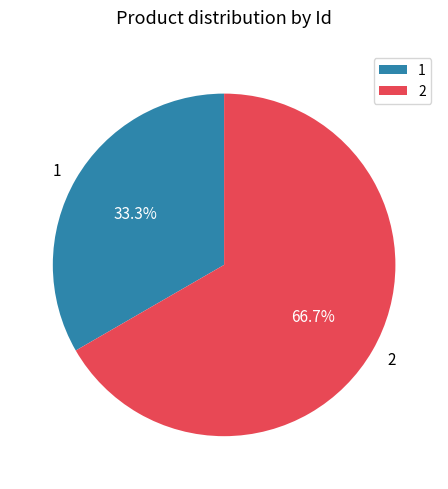

Combined, do 2 and 1 account for over 50%?

Yes